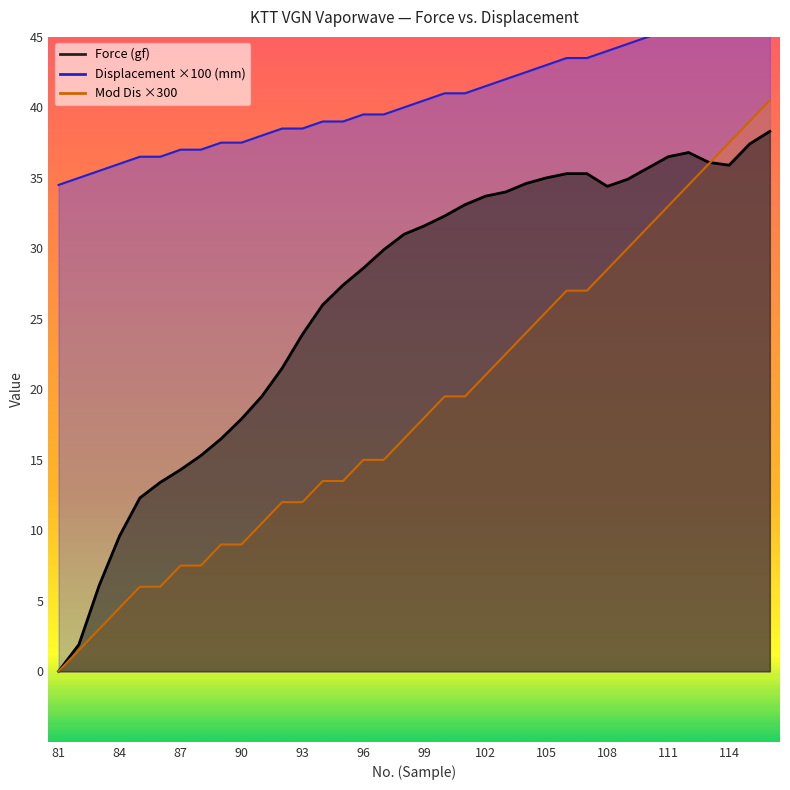

Does the chart display data point markers on the line(s)?

No